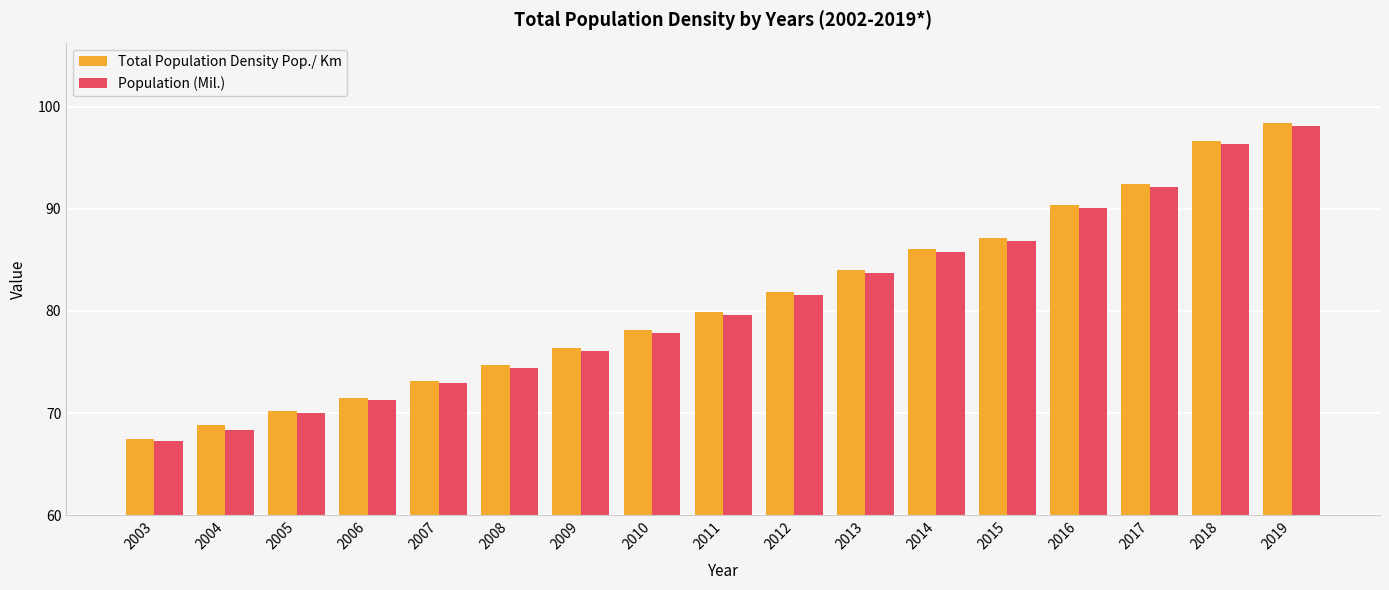

Which series has the largest range (max minus min)?

Total Population Density Pop./ Km